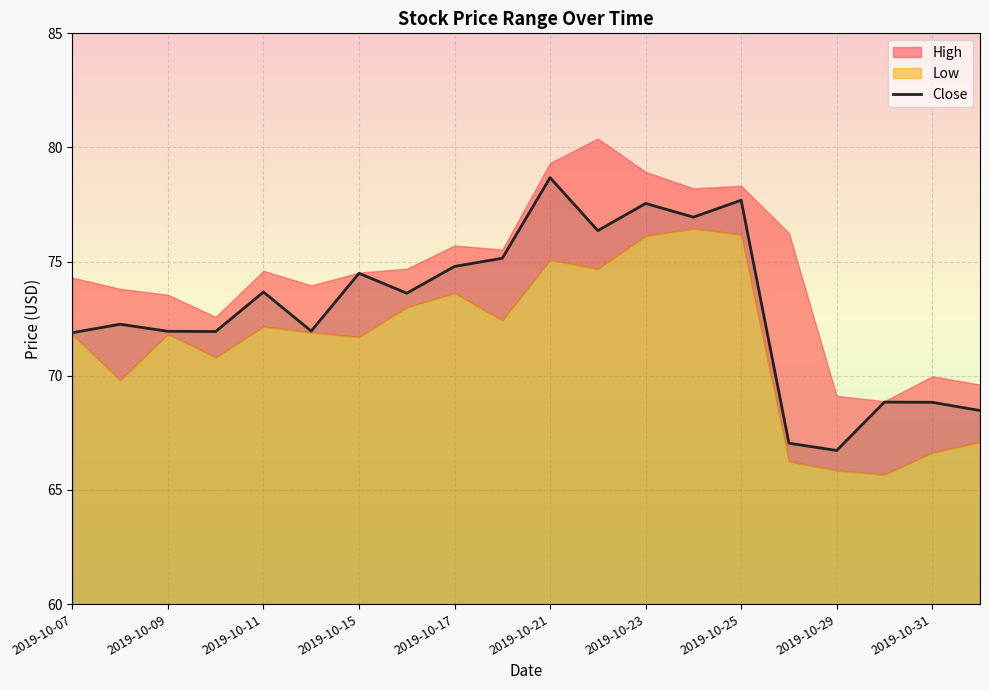

What is the value of the 7th point from the left?

74.5